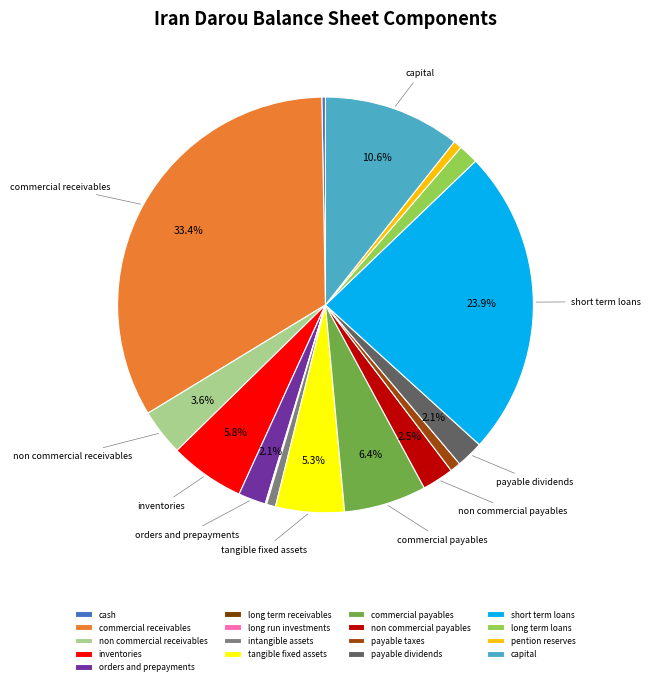

How many segments does this pie chart have?

17